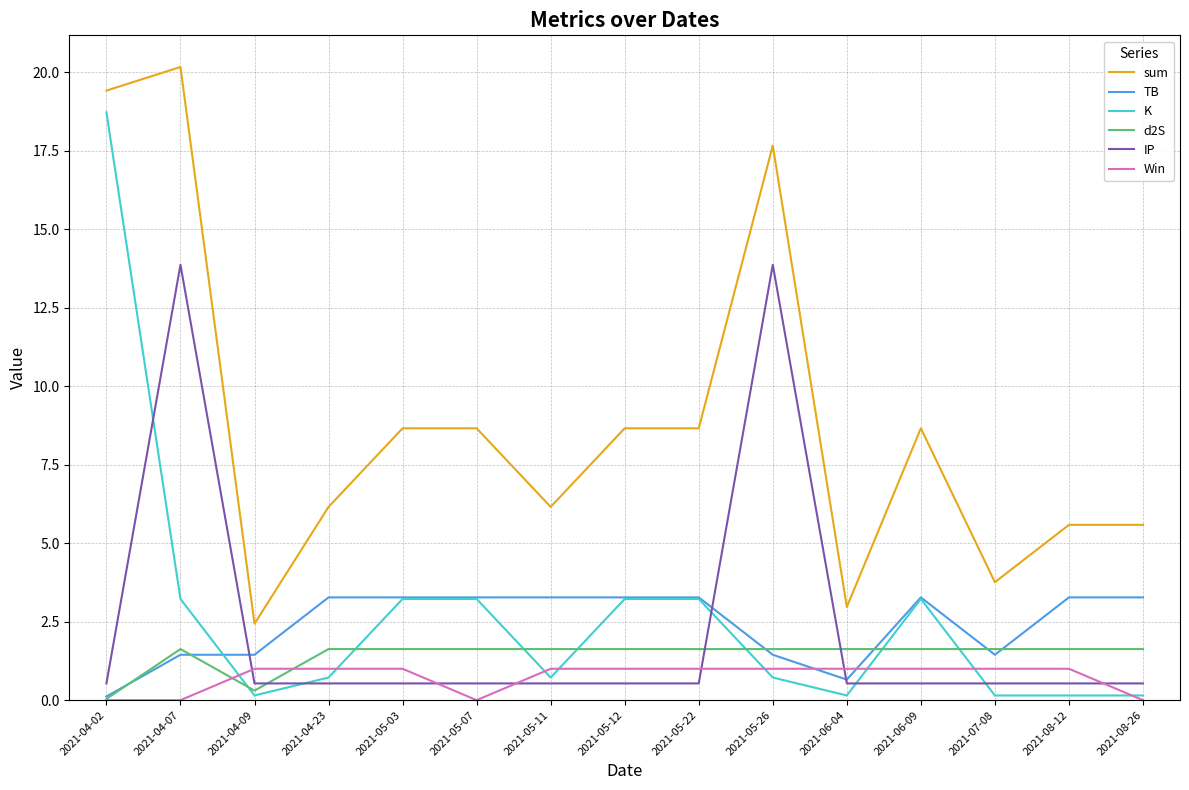

Is this an area chart (filled region under the line)?

No